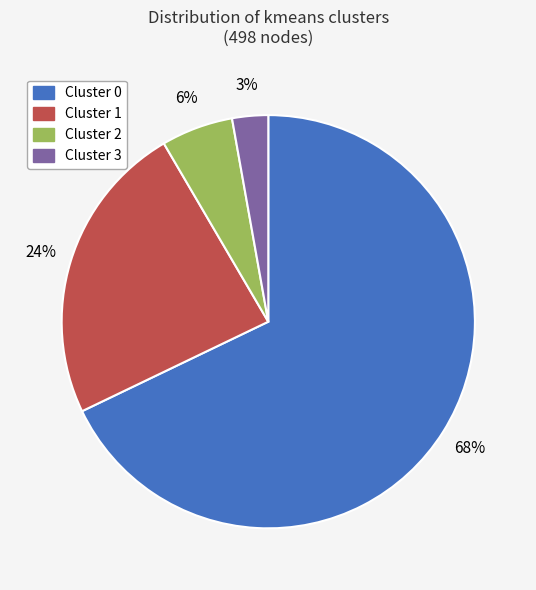

Does any single category account for the majority?

Yes